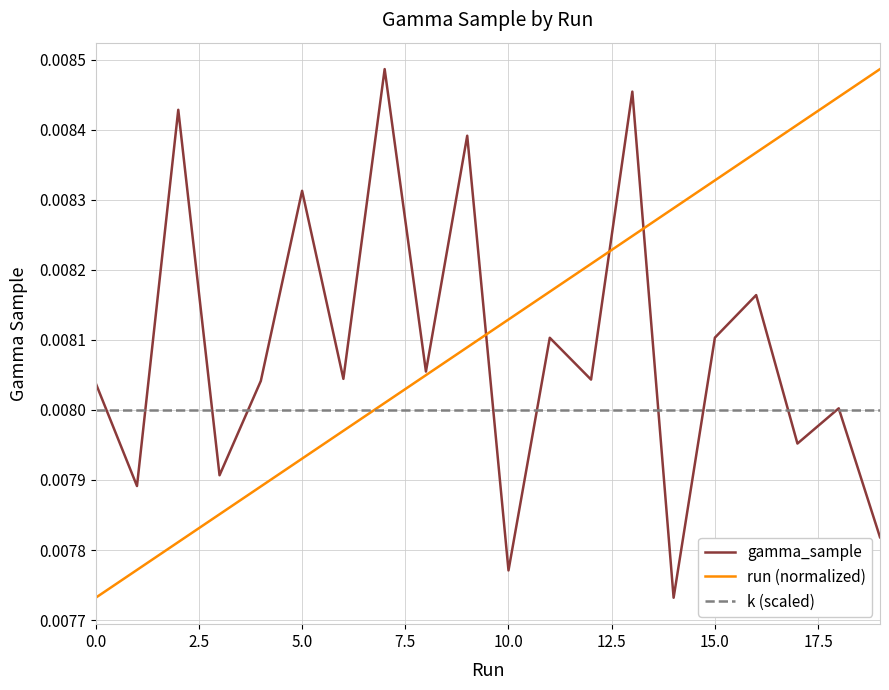

What are all the series names shown in the legend?

gamma_sample, run (normalized), k (scaled)